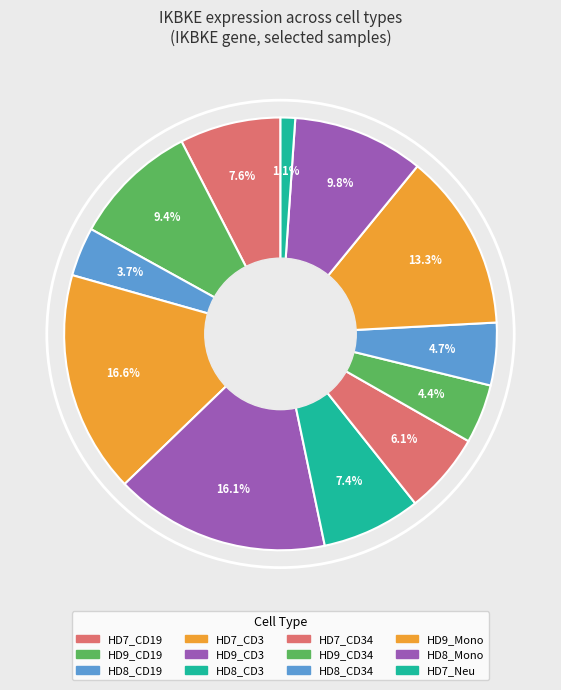

How many slices are in this pie chart?

12